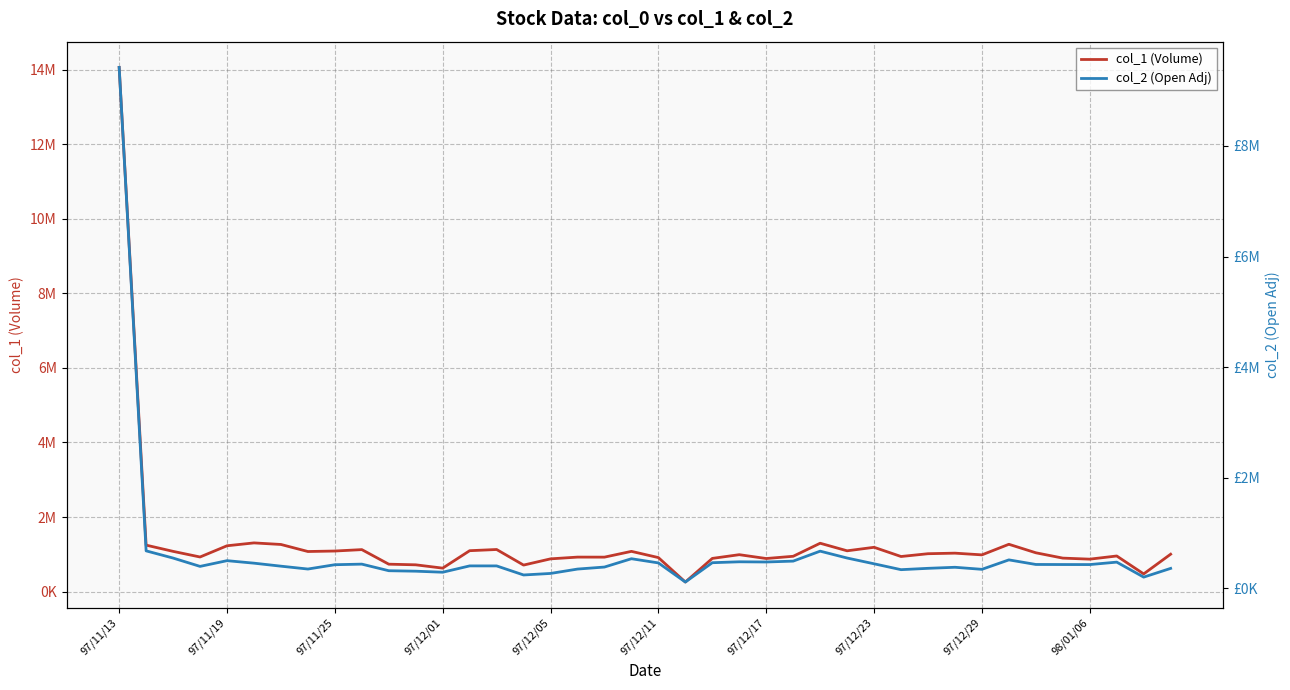

What is the minimum value for col_1 (Volume)?

255000